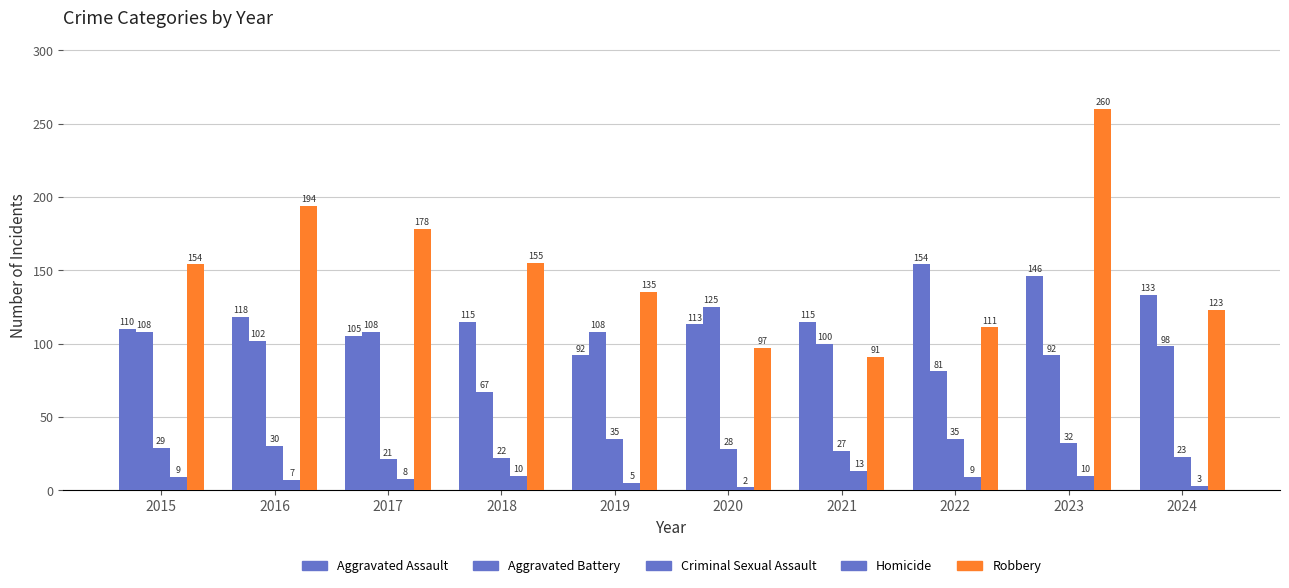

How many data points in Aggravated Assault are less than 115?

4